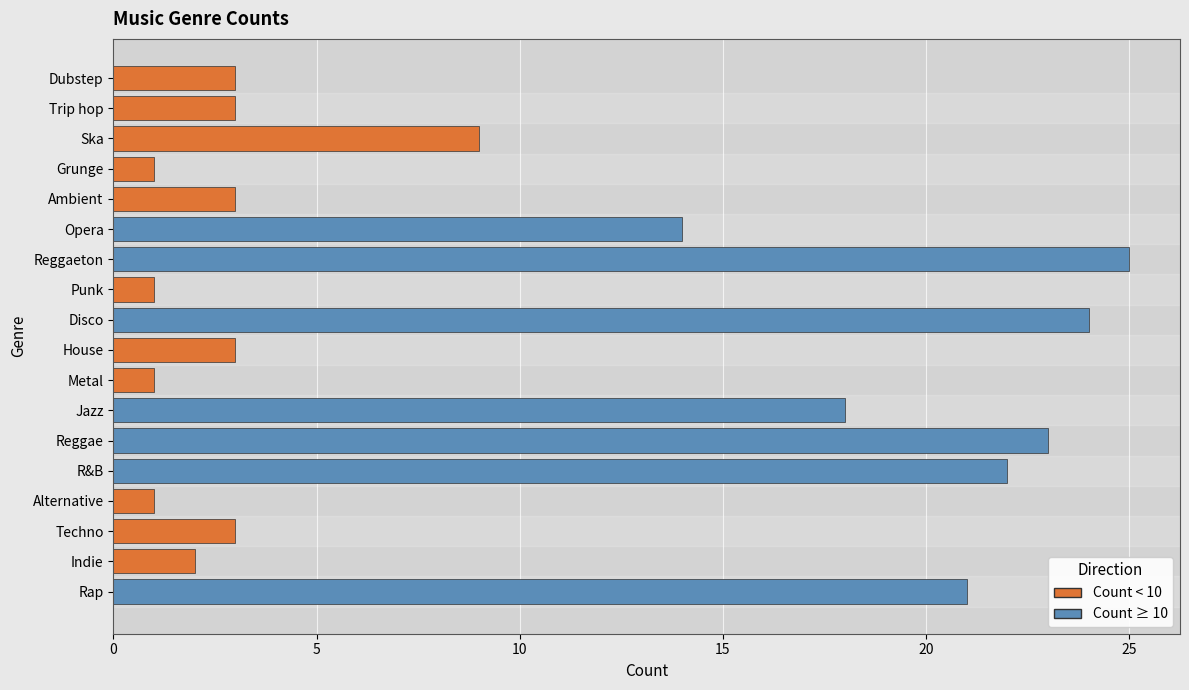

The value at Grunge is 1. True or false?

True